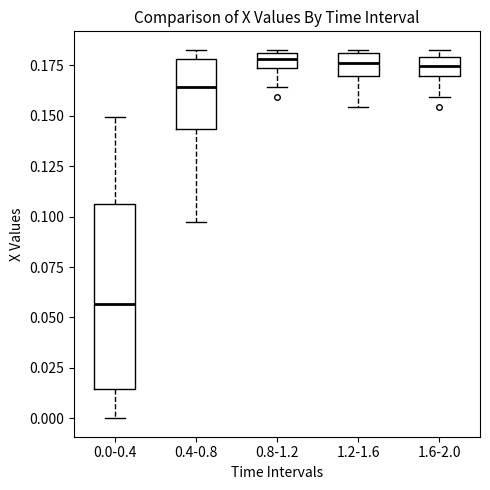

Which box's median line is the lowest?

0.0-0.4